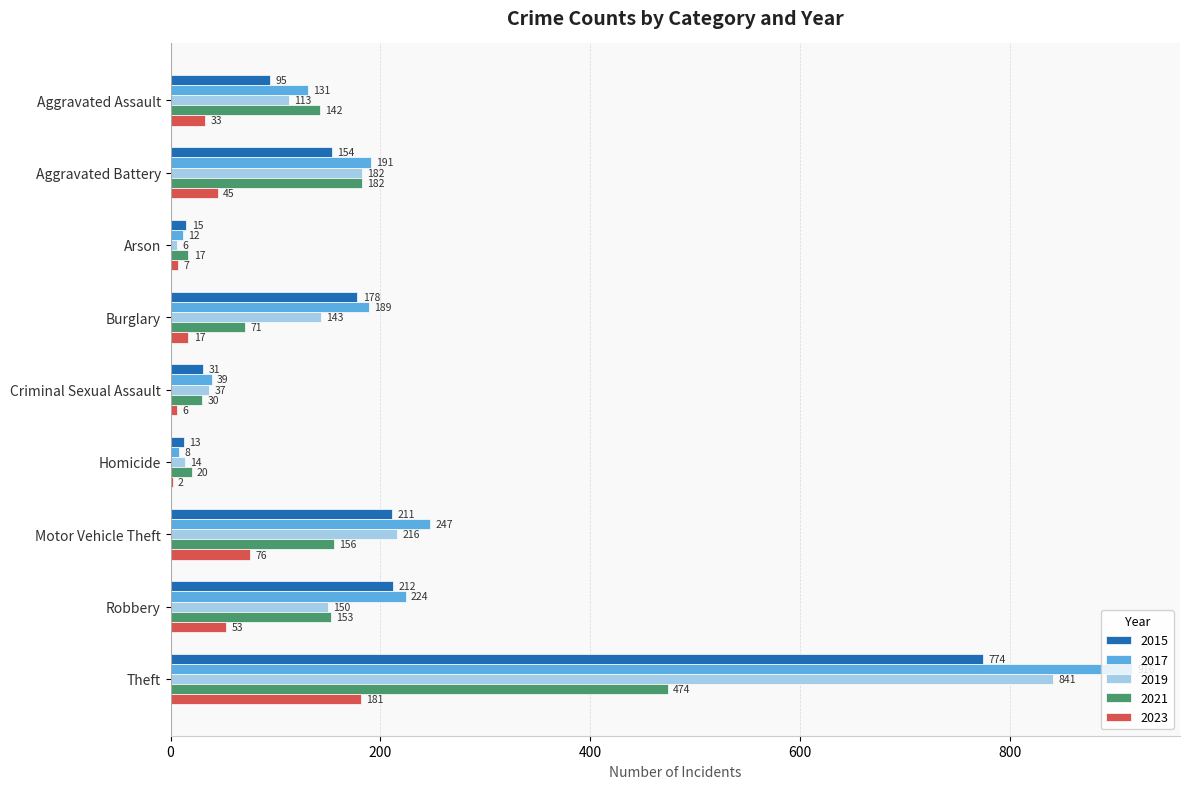

The 2021 series shows 35 at Burglary. True or false?

False